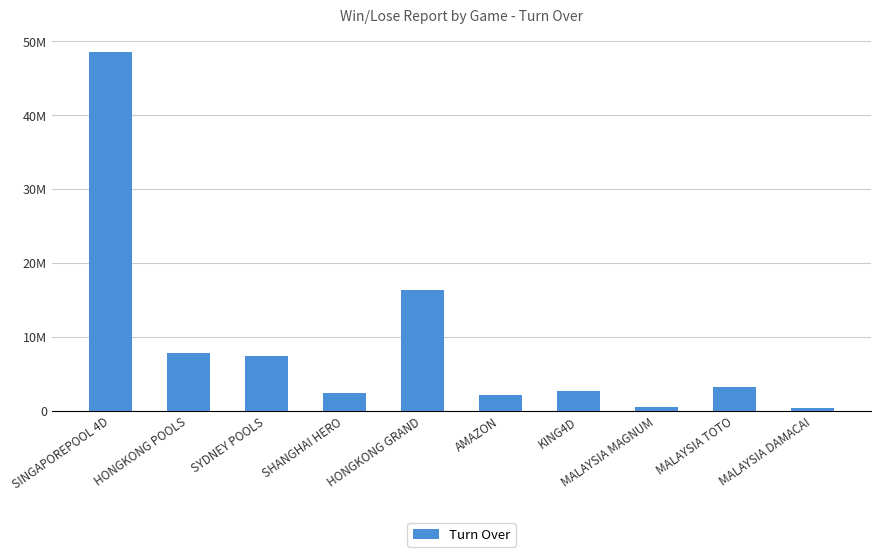

At which label is the value closest to 24427272?

HONGKONG GRAND